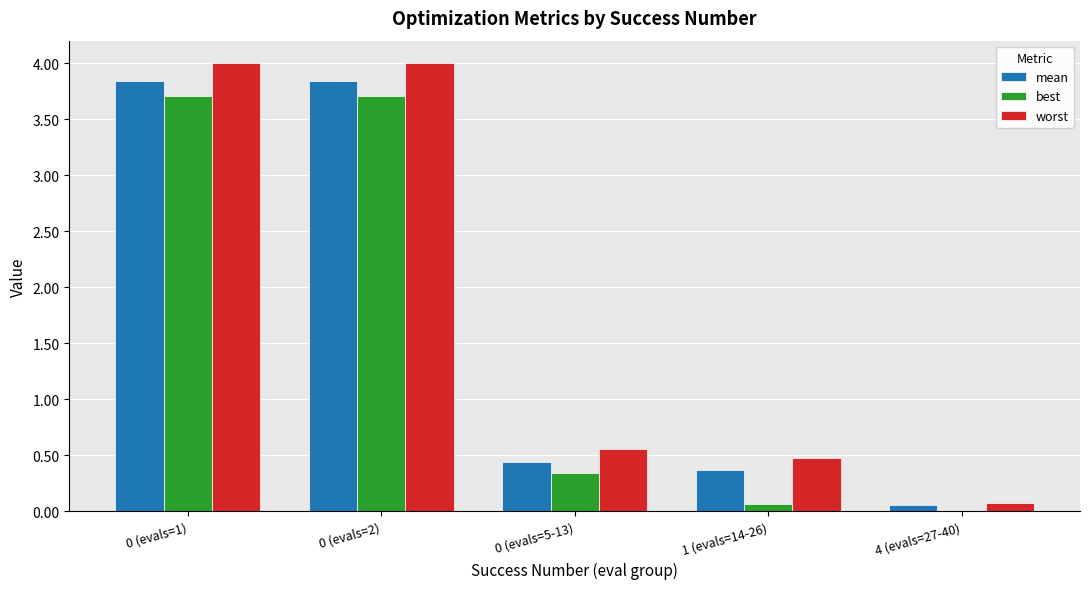

What is the maximum value shown in the chart?

4.0